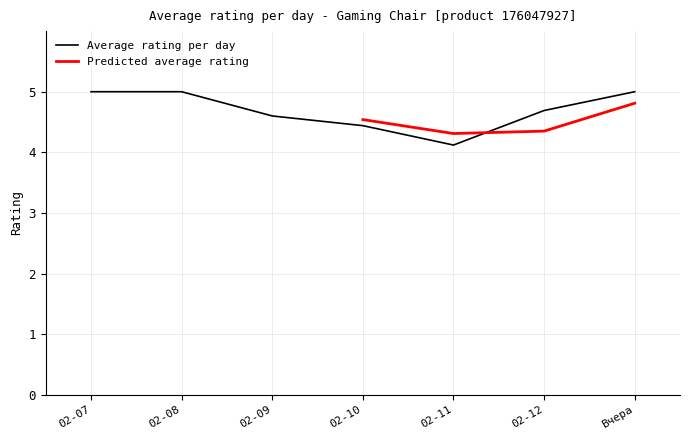

The Average rating per day series shows 8.7 at 02-07. True or false?

False